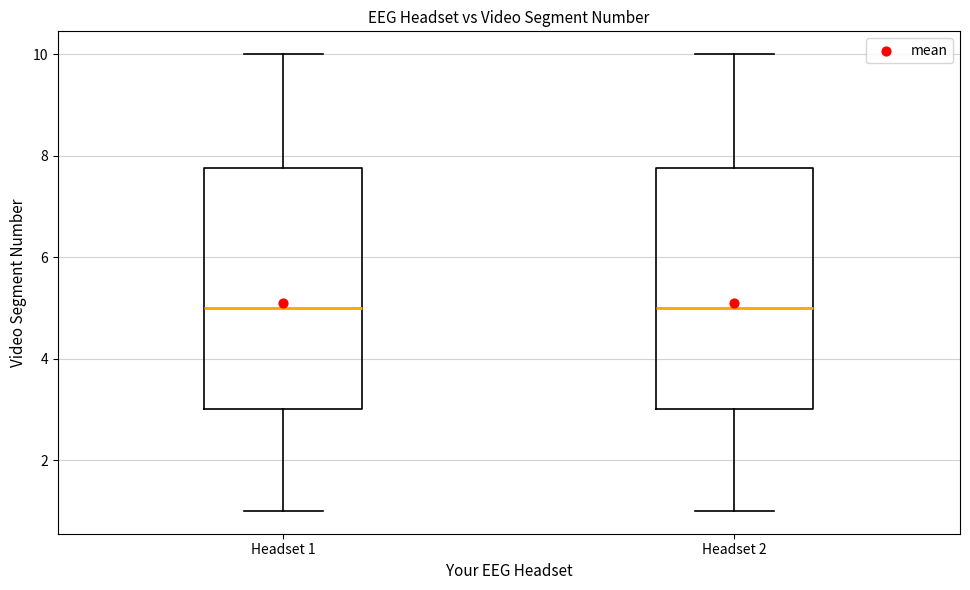

Where is the lower edge of the box for Headset 1 on the y-axis? The values are not printed on the chart, so give them approximately, as read against the axis.

3.0